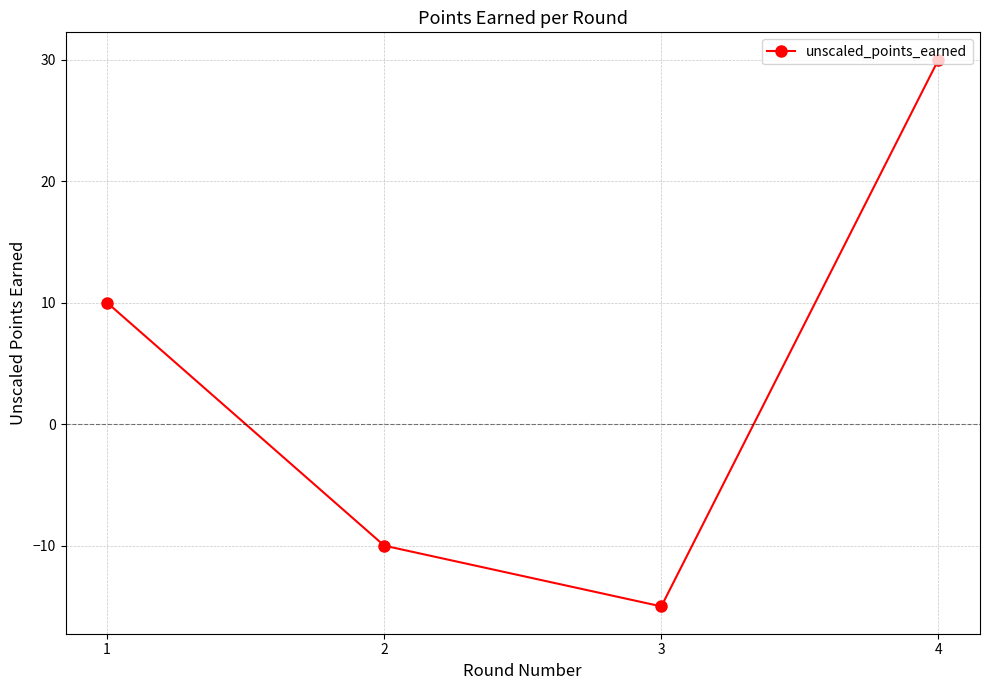

List the labels in order of value, smallest first.

3, 2, 1, 4